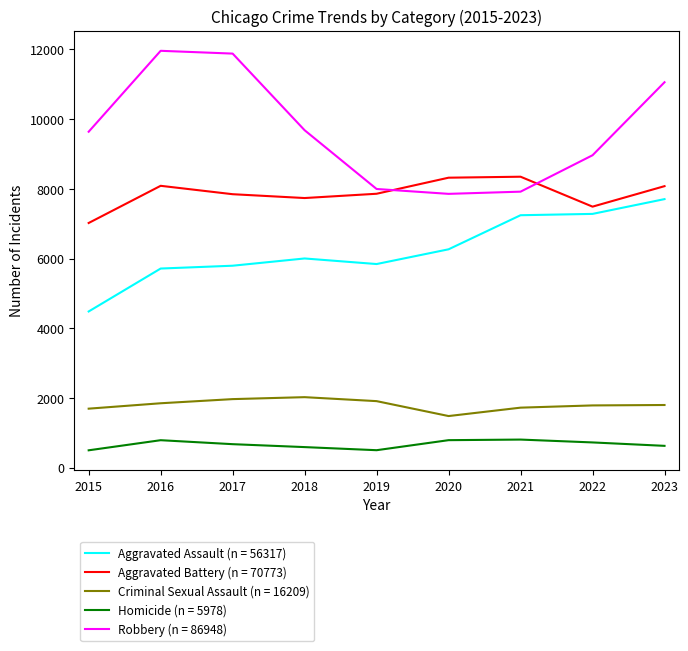

What are all the series names shown in the legend?

Aggravated Assault (n = 56317), Aggravated Battery (n = 70773), Criminal Sexual Assault (n = 16209), Homicide (n = 5978), Robbery (n = 86948)